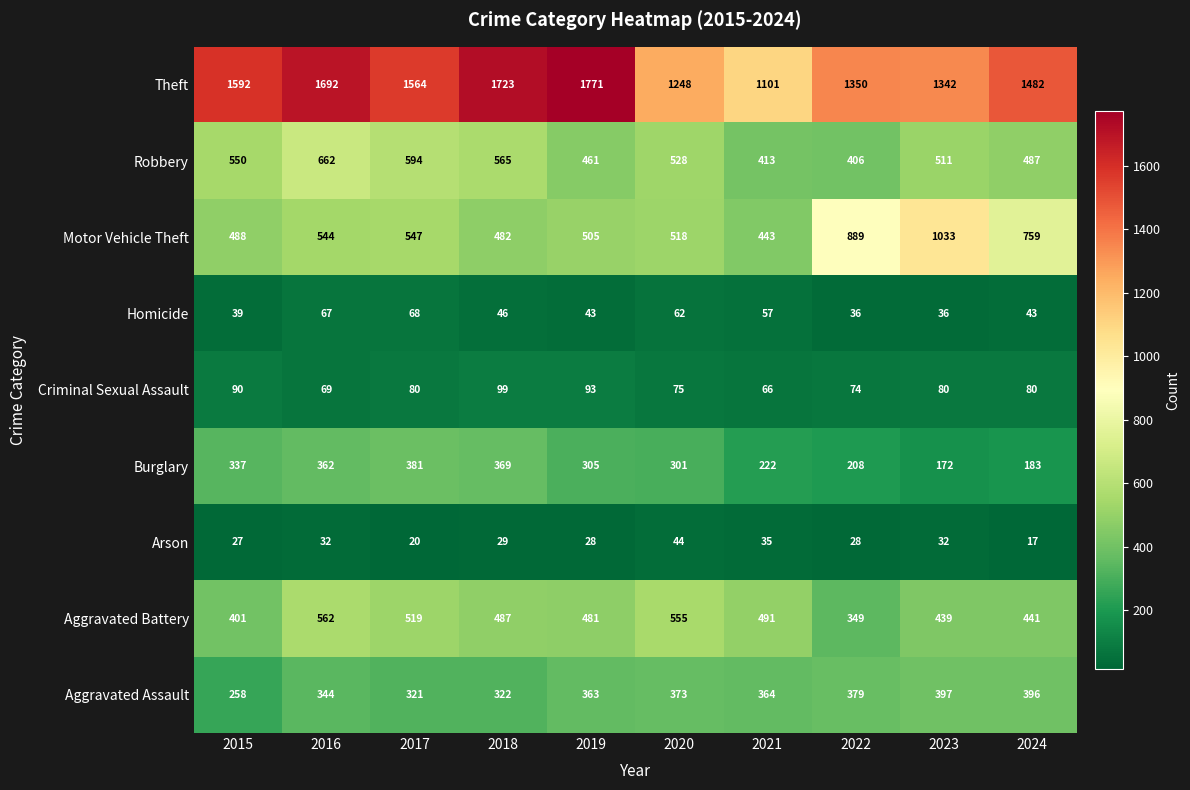

What is the difference between the highest and lowest values at 2021?

1066